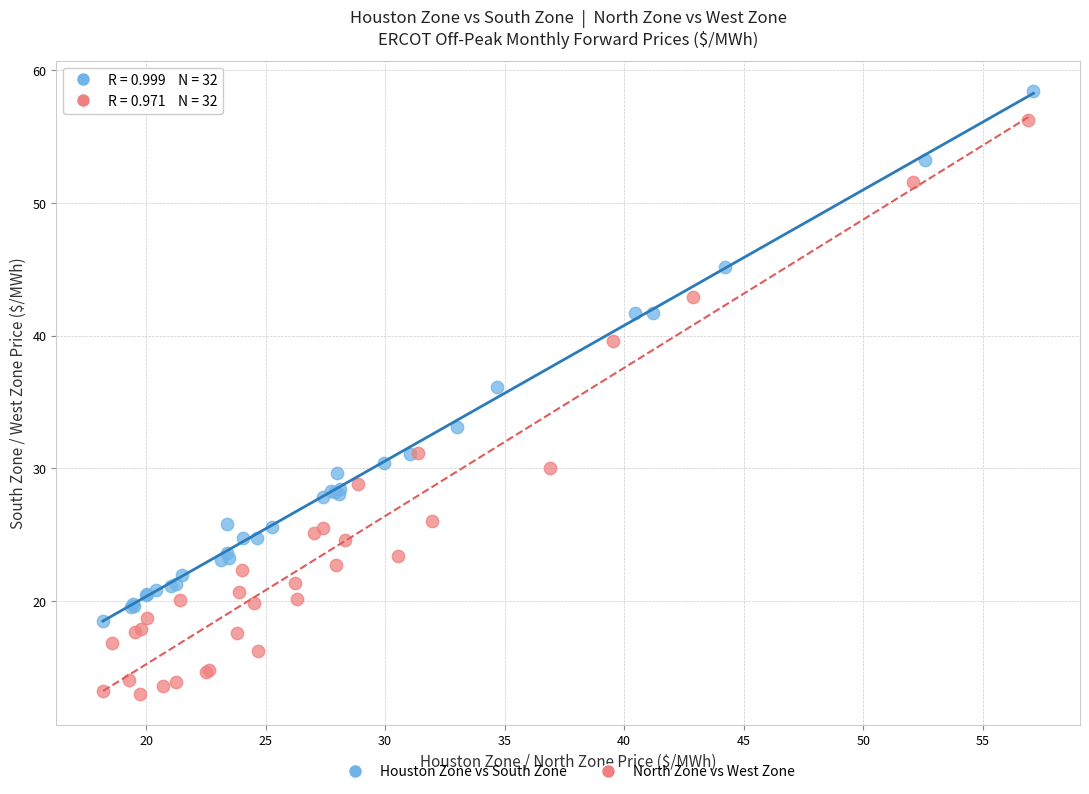

Which series has the widest spread of Y values?

North Zone vs West Zone